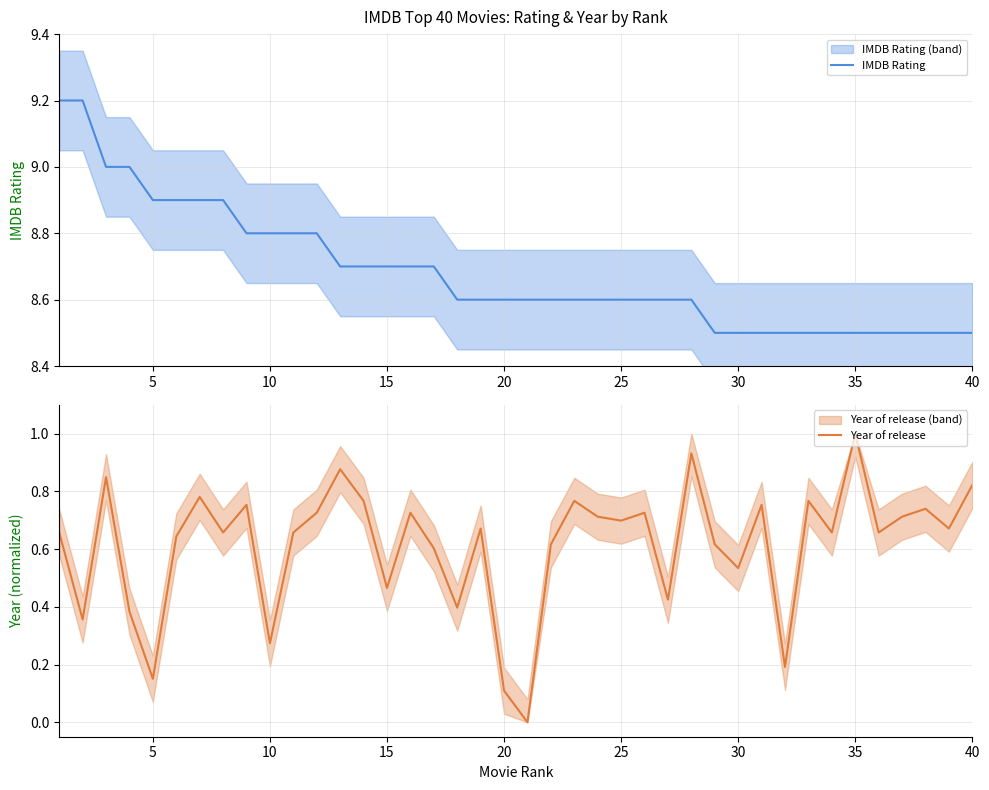

What is the maximum value shown in the chart?

9.2